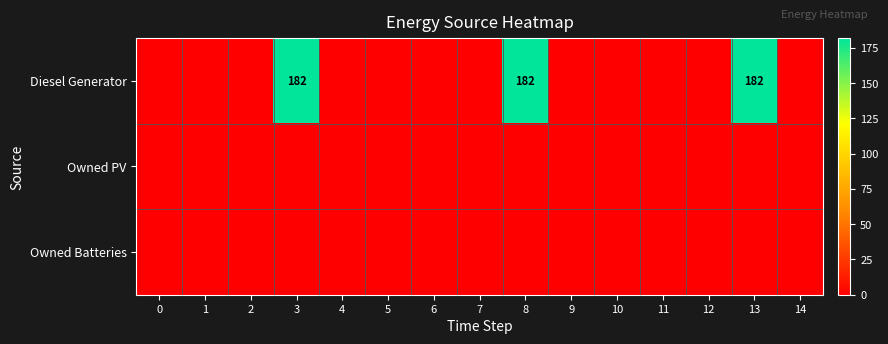

At 4, list the series in order from largest to smallest.

Diesel Generator, Owned PV, Owned Batteries